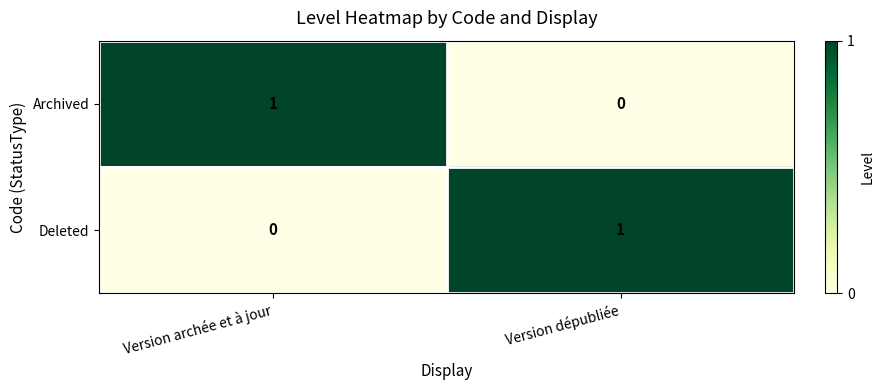

How many positive values does the Archived series have?

1